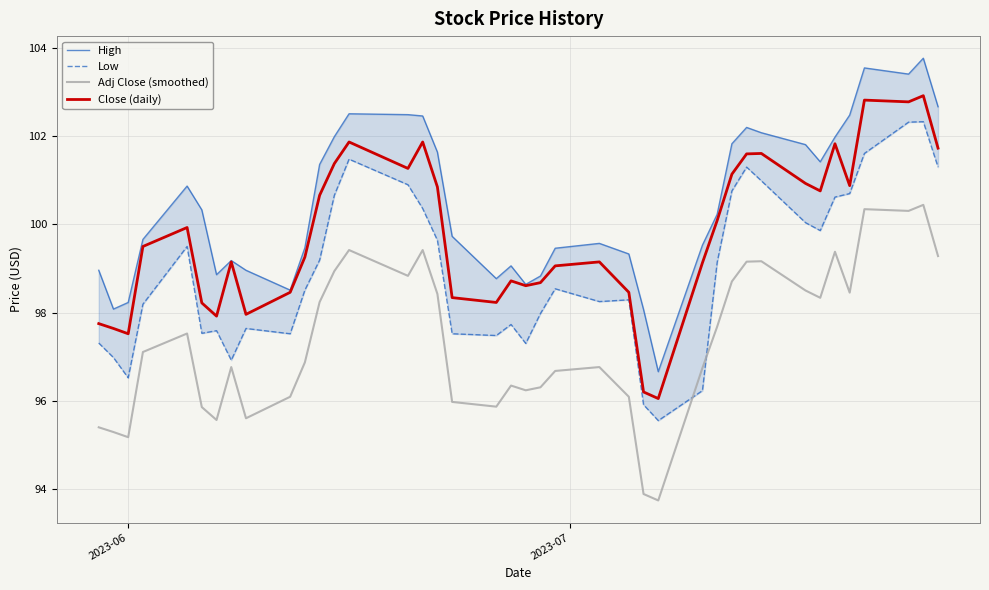

What is the maximum value shown in the chart?

103.8